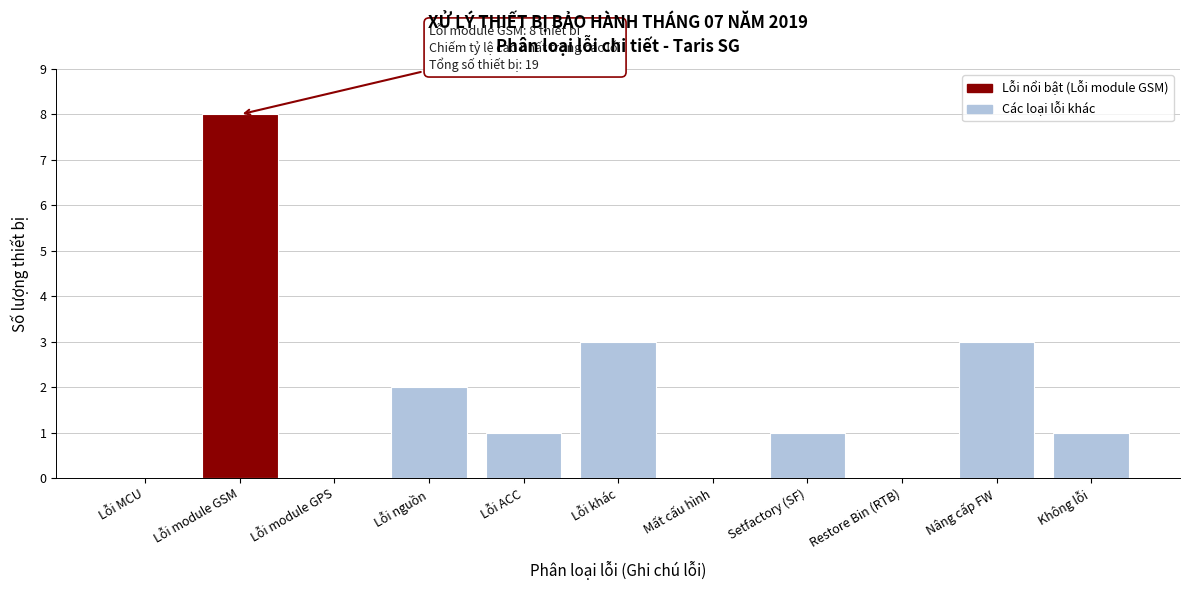

Reading left to right, transcribe all the data shown in this chart.

Lỗi MCU=0	Lỗi module GSM=8	Lỗi module GPS=0	Lỗi nguồn=2	Lỗi ACC=1	Lỗi khác=3	Mất cấu hình=0	Setfactory (SF)=1	Restore Bin (RTB)=0	Nâng cấp FW=3	Không lỗi=1